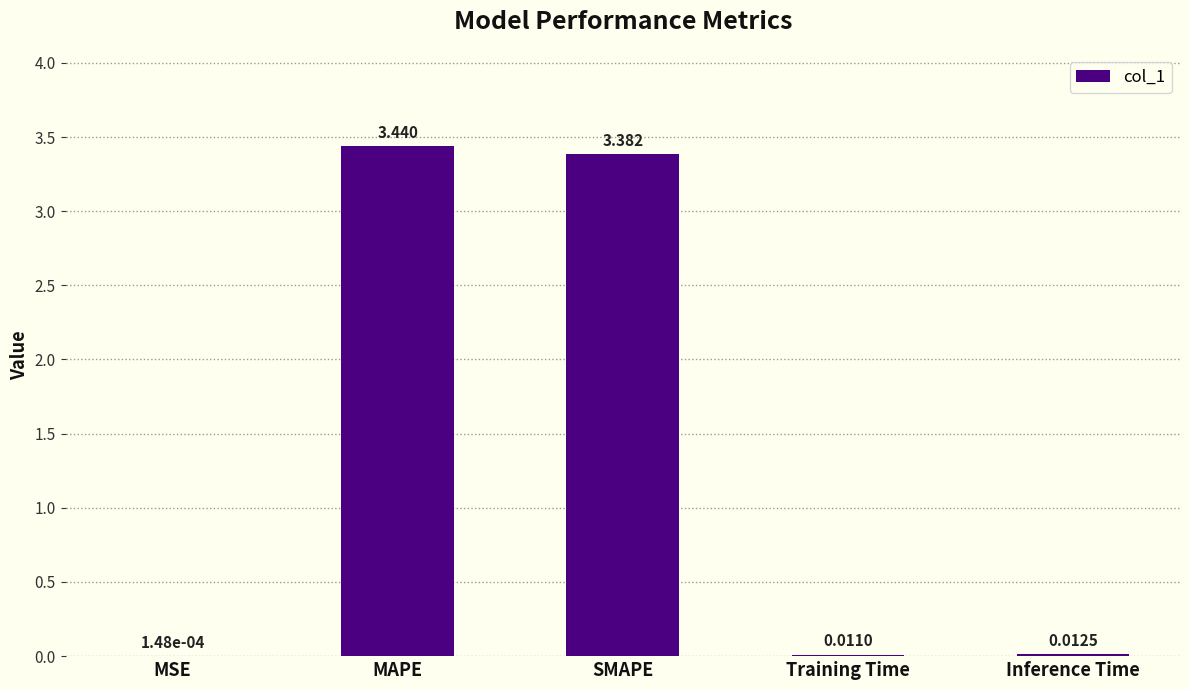

Between MSE and Inference Time, which is larger?

Inference Time